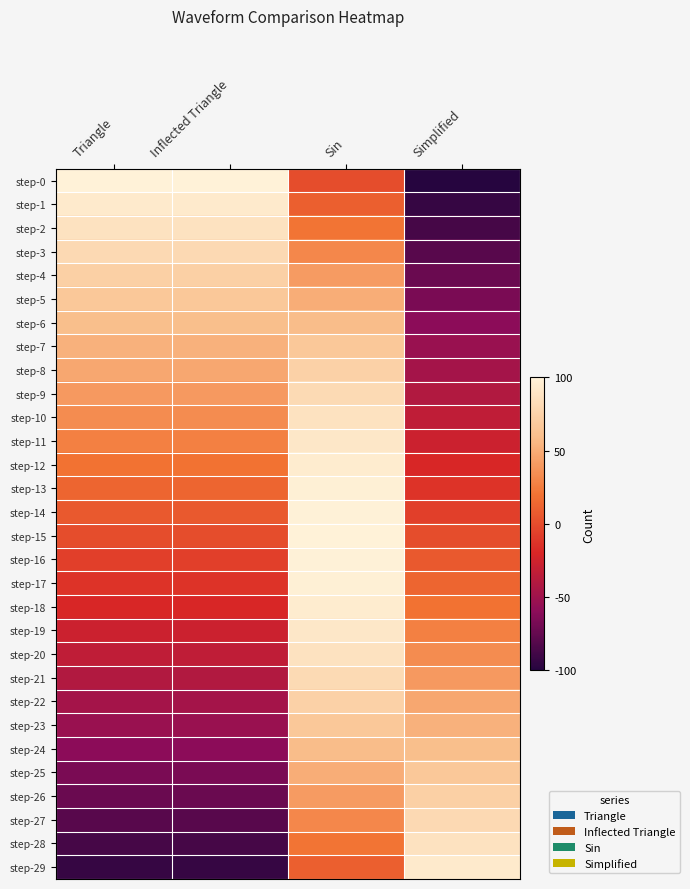

How many series are shown in this chart?

30